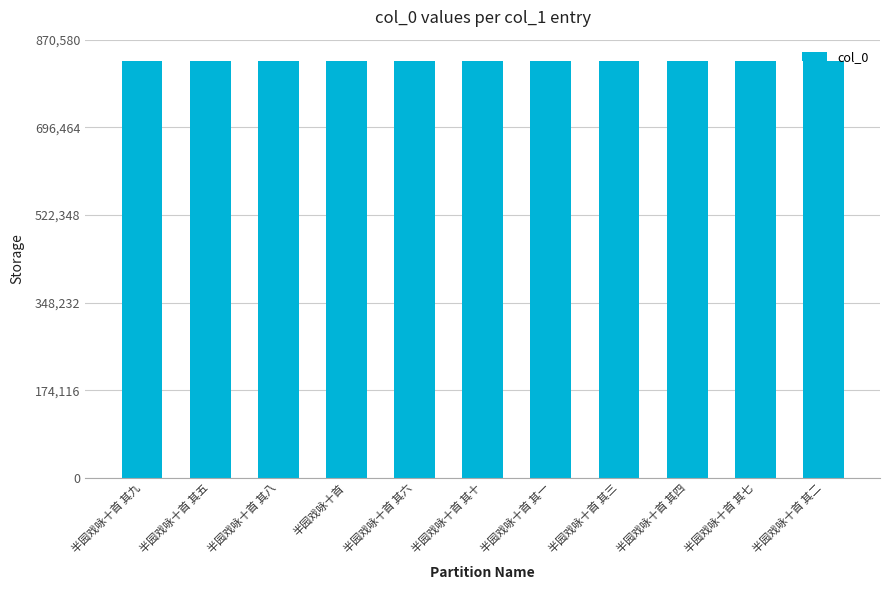

What is the sum of the values at 半园戏咏十首 其八 and 半园戏咏十首 其一?

1654953